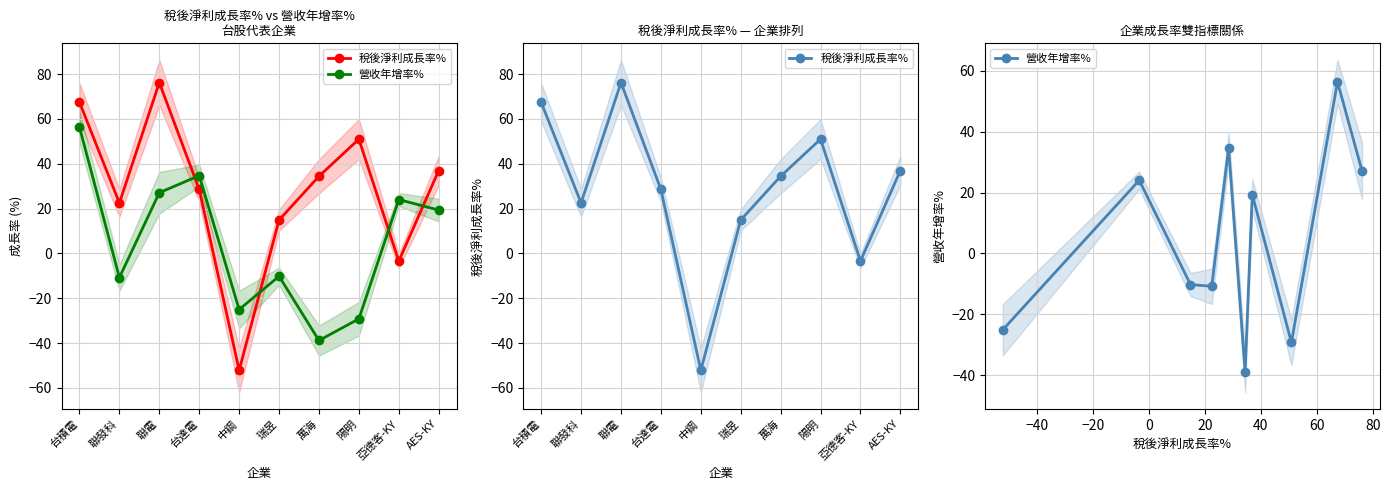

Is it true that 營收年增率% equals -19.8 at 陽明?

False